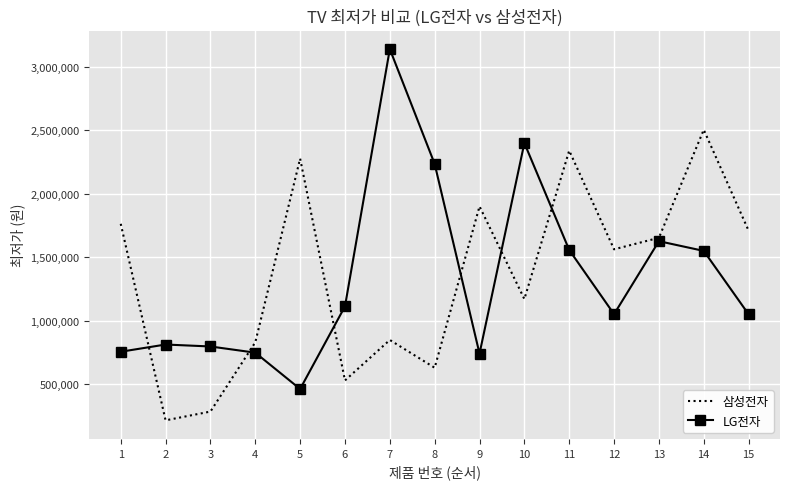

Which category has the highest value in the LG전자 series?

7